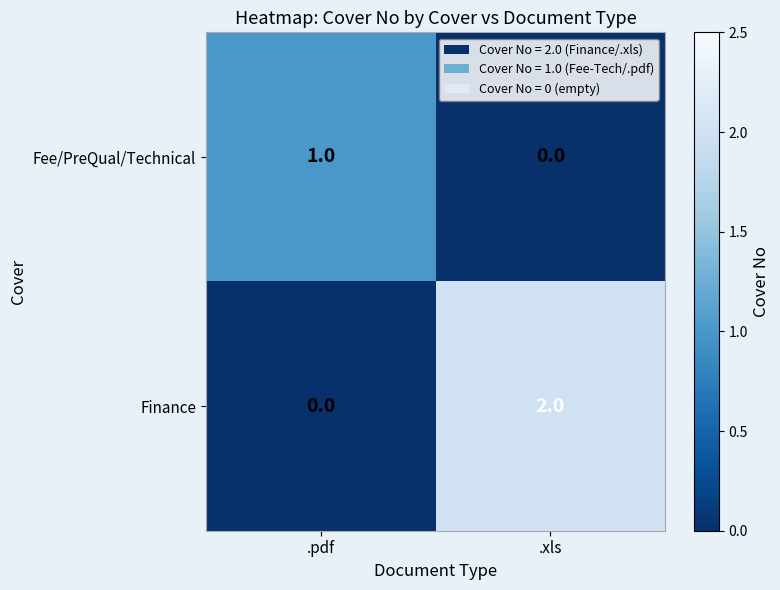

True or false: Finance has a value of 2 at .xls.

True